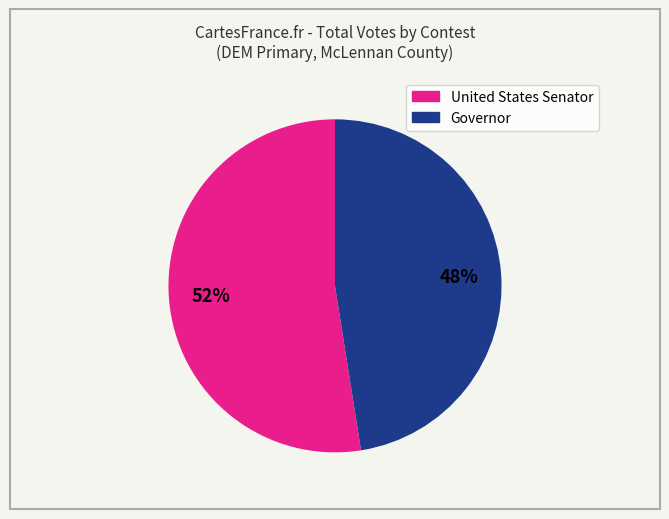

To the nearest percent, what is the average slice percentage?

50%